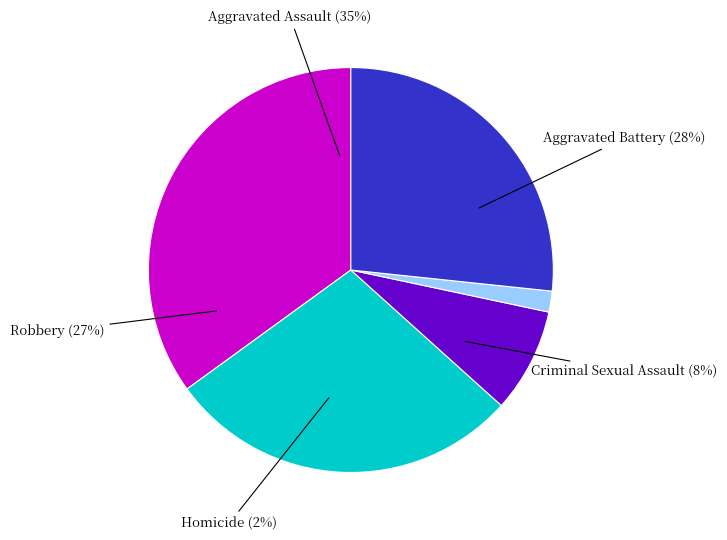

True or false: Aggravated Battery accounts for 35% of the total.

False